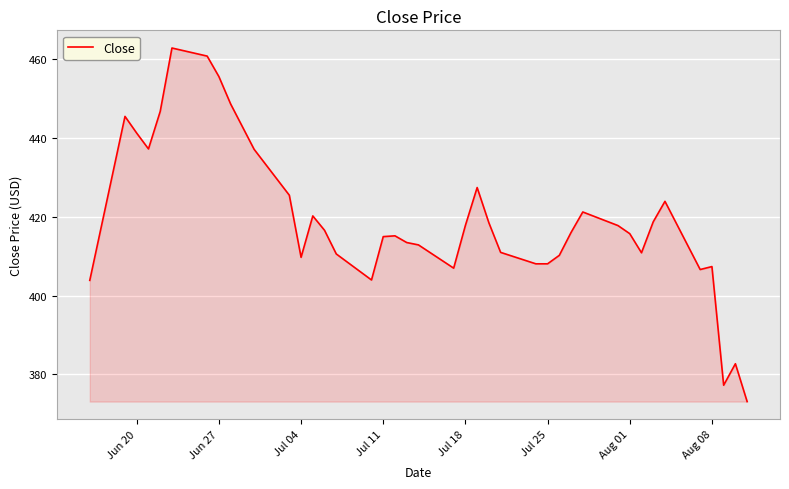

What is the smallest value displayed?

373.1